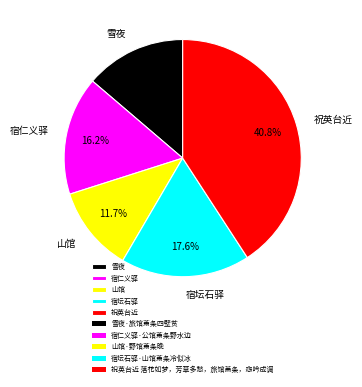

How much of the chart is everything except 雪夜?

86.3%